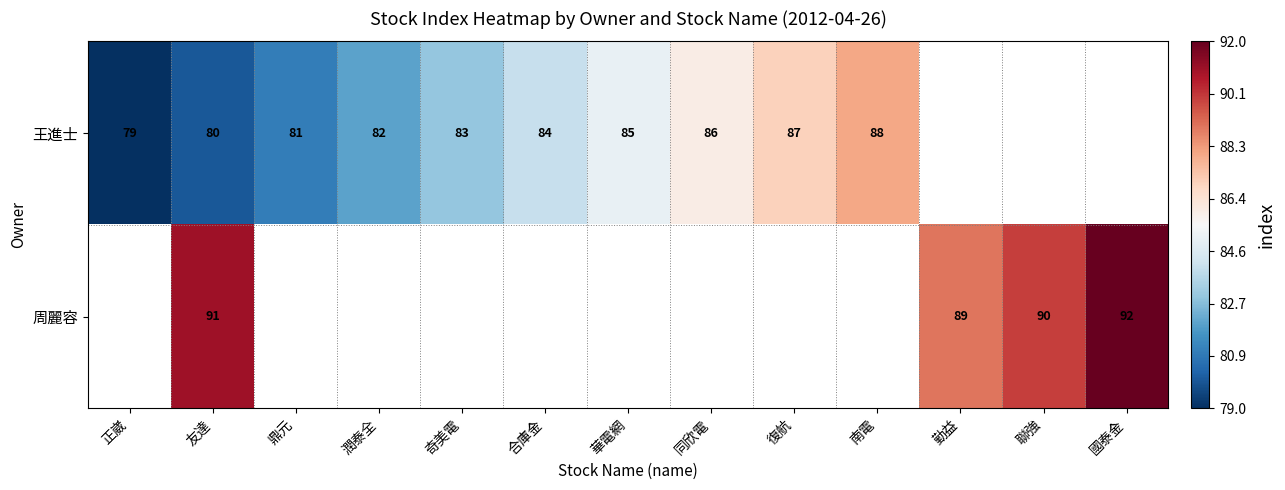

How many data points does each series have?

13